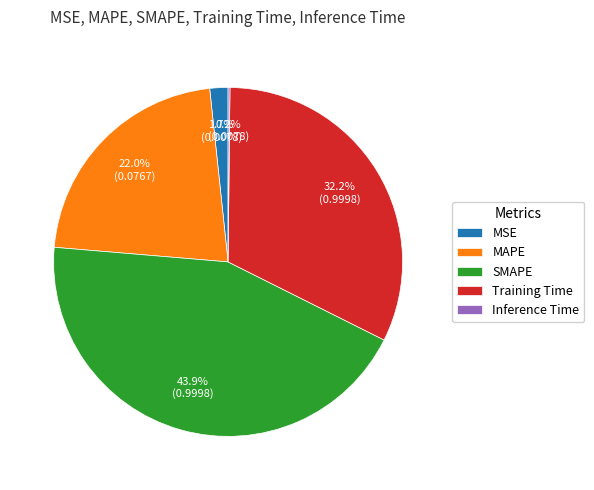

To the nearest percent, what portion does MSE represent?

2%